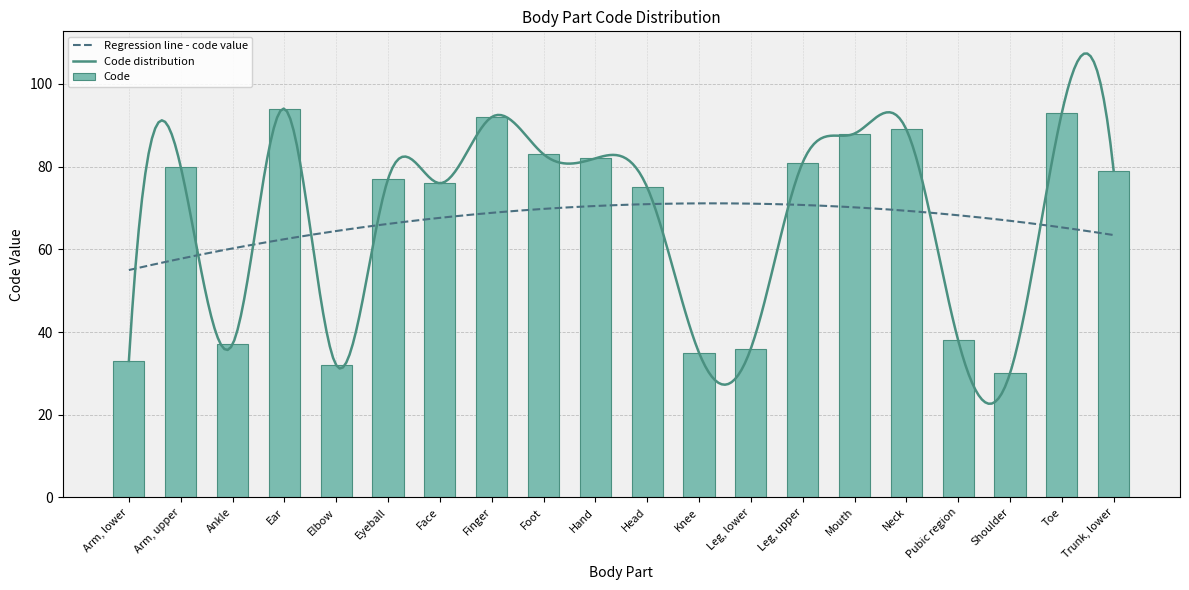

What is the ratio of the value at Shoulder to the value at Arm, lower?

0.9